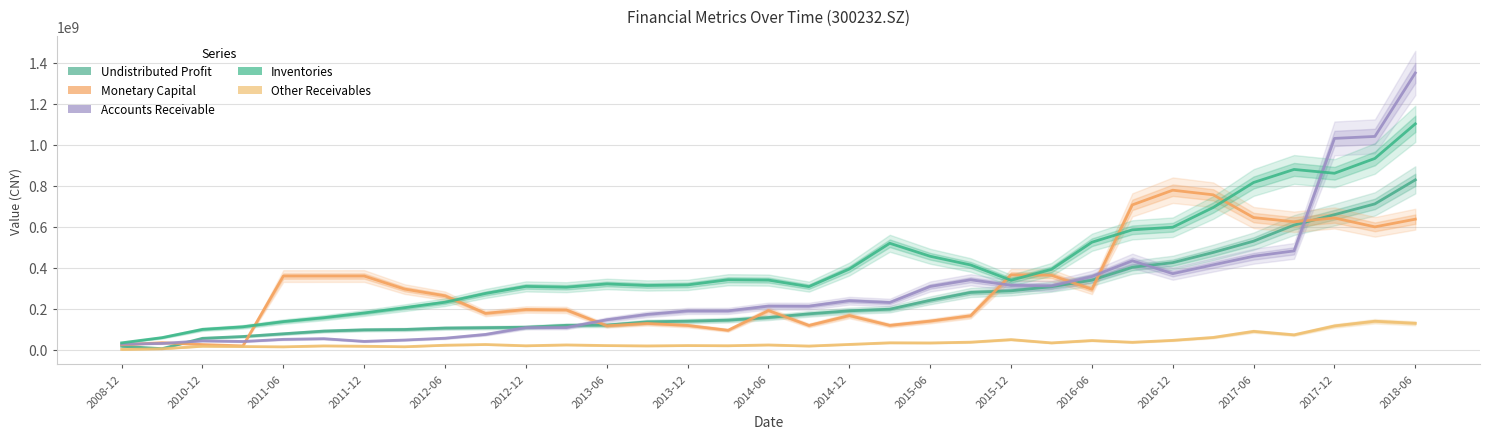

The Inventories series shows 98733230.1 at 2010-12. True or false?

True